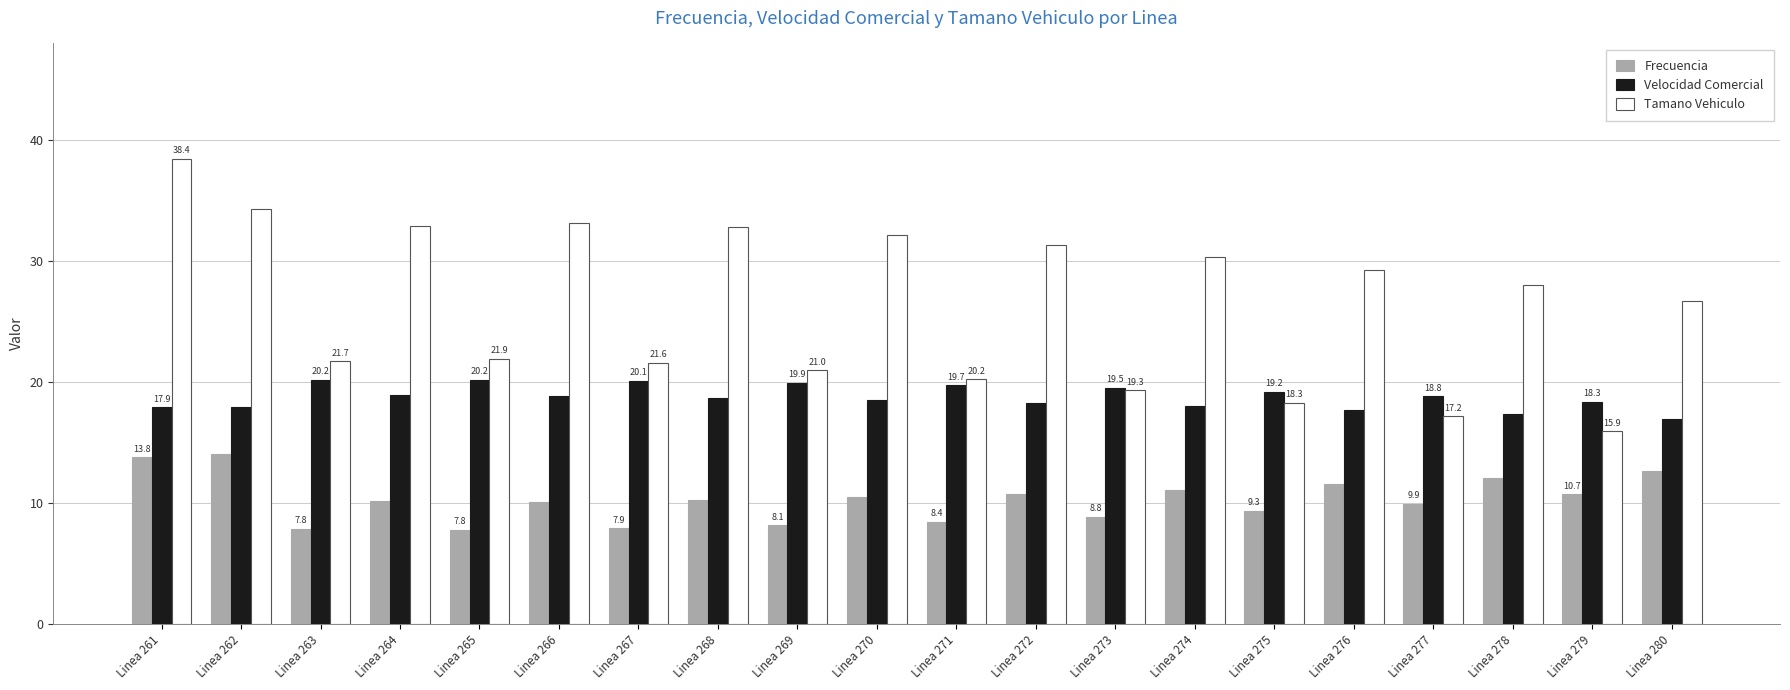

How many groups of bars are there?

20